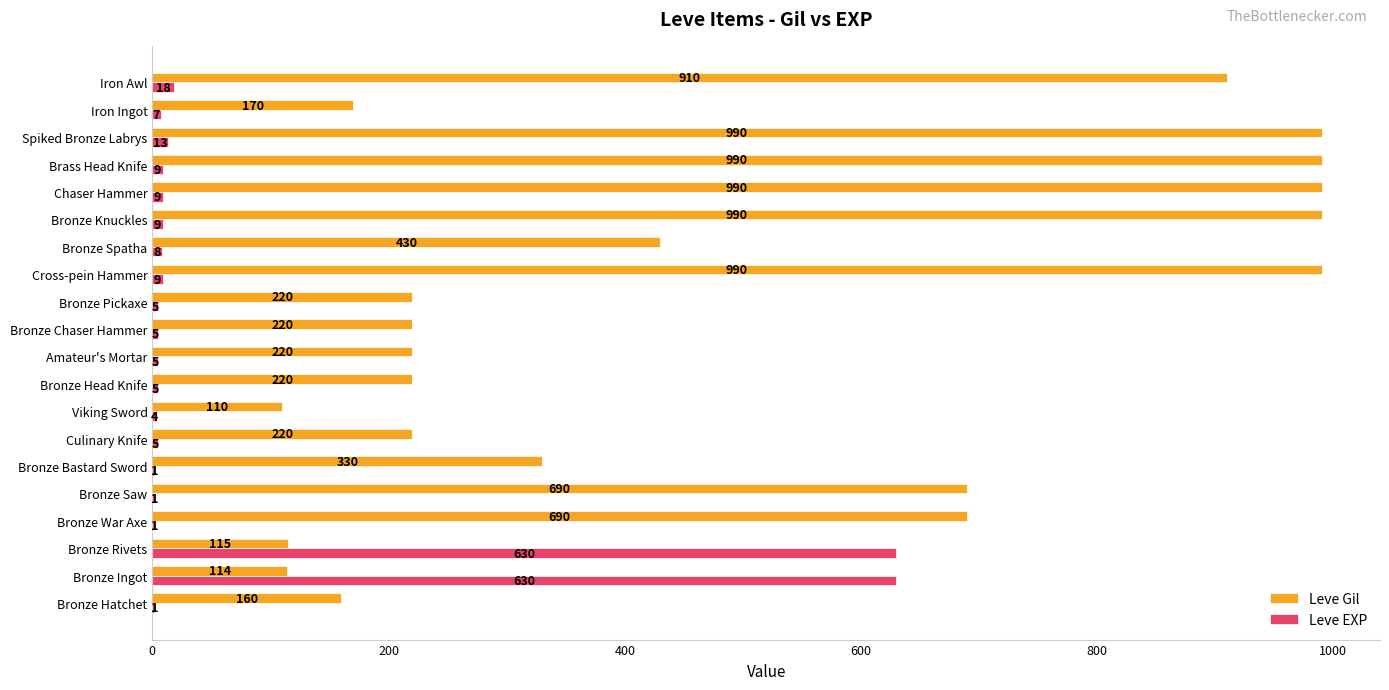

Which series has the largest total across all categories?

Leve Gil